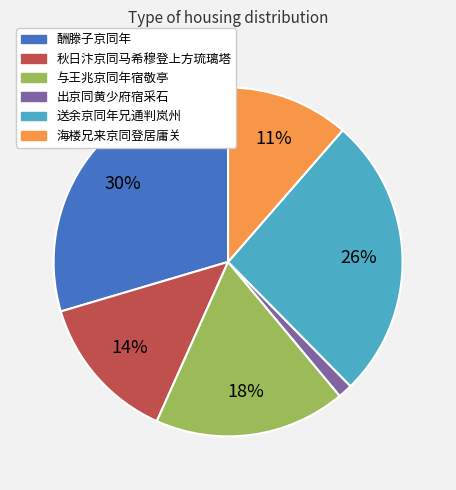

To the nearest percent, what is the average slice percentage?

17%